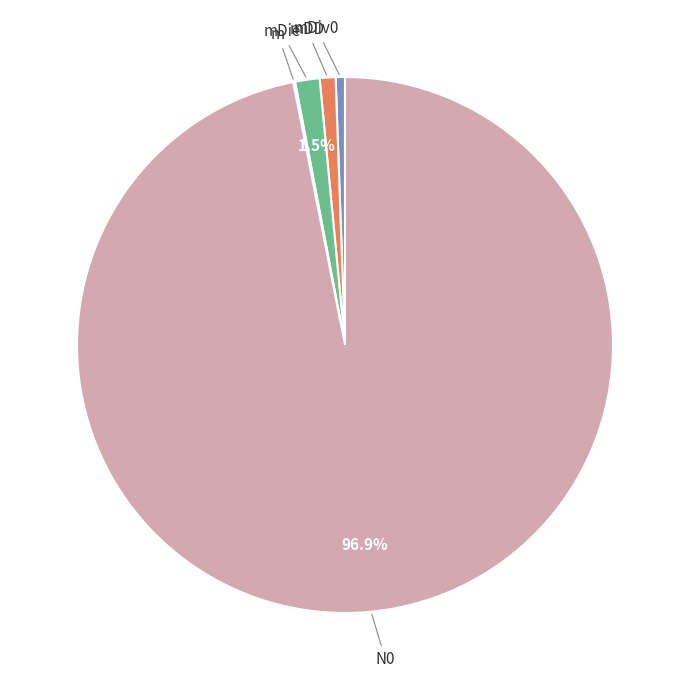

Which slice is the largest?

N0